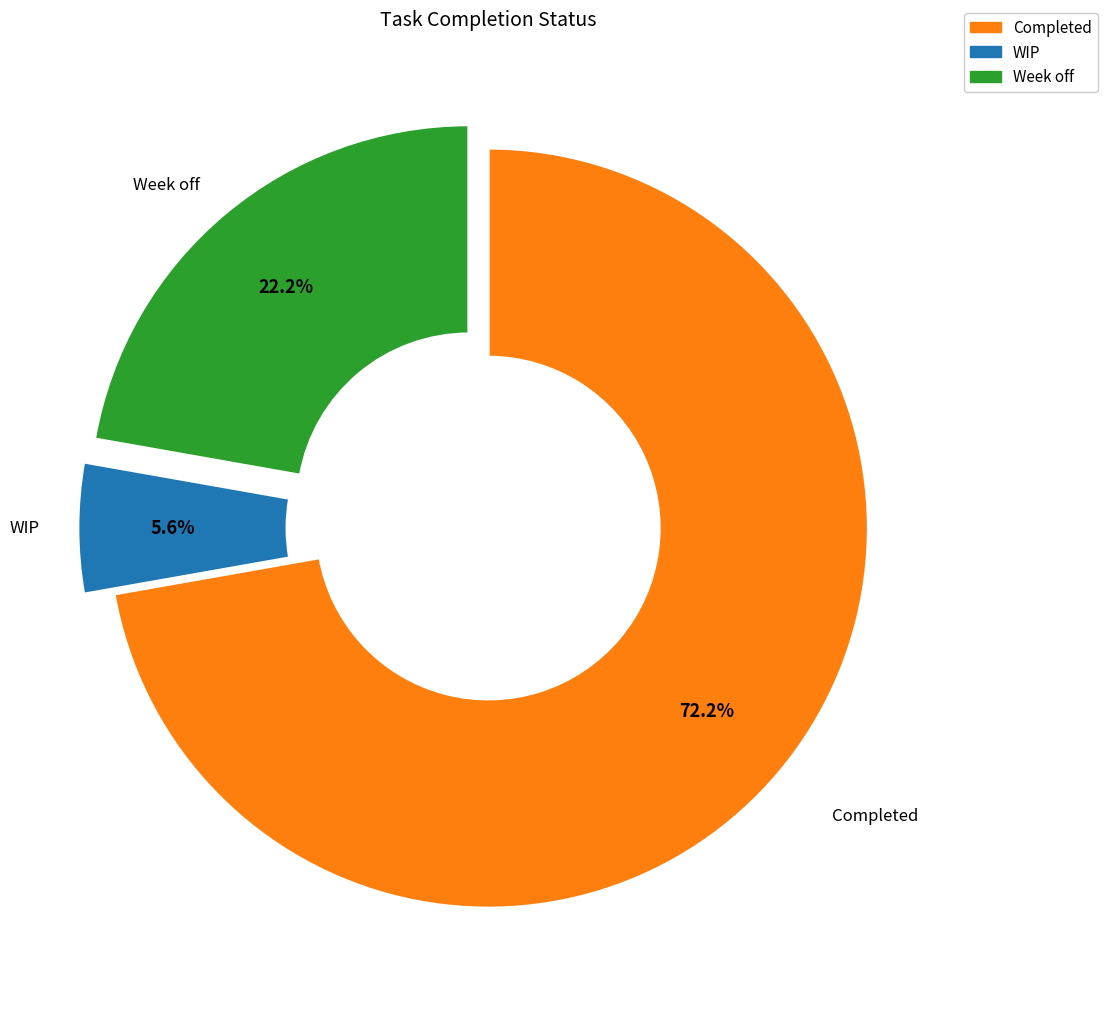

To the nearest percent, what is the difference between the largest and smallest slice percentages?

67%